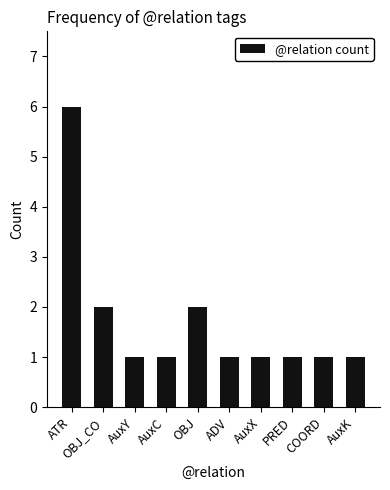

Does the chart contain stacked bars?

No